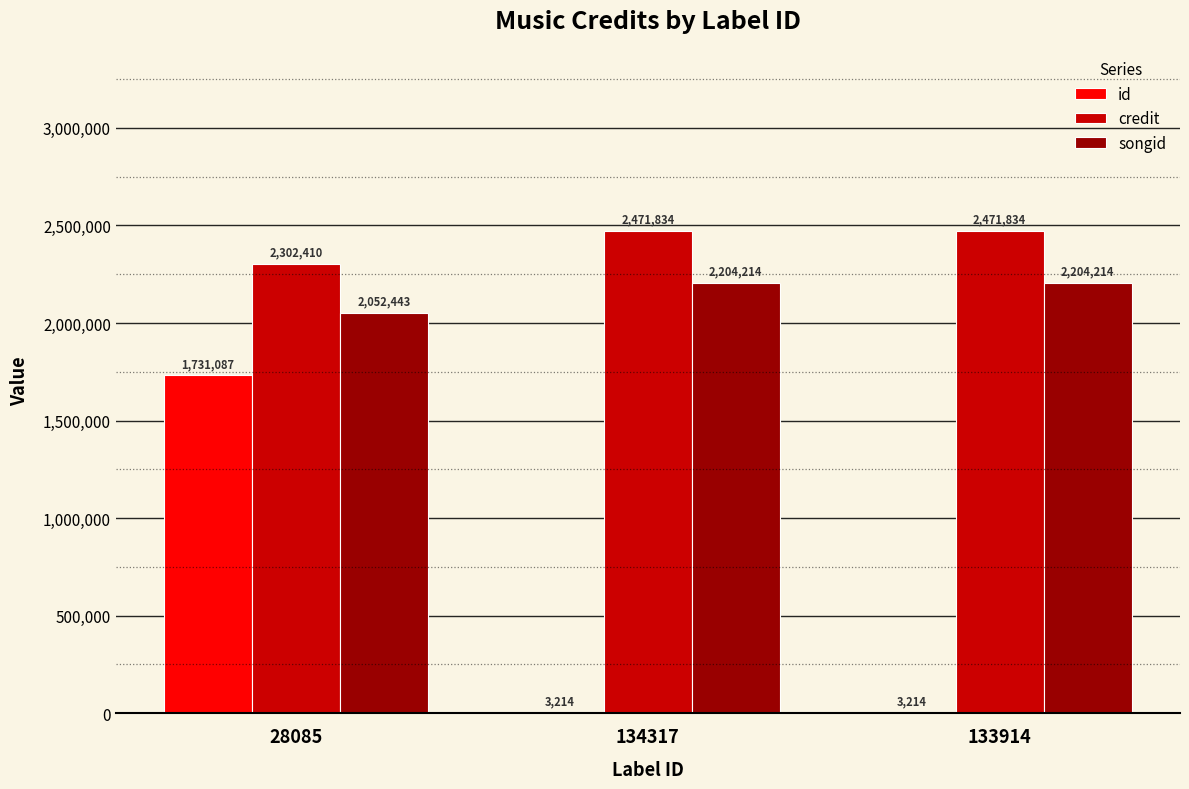

Which series has the largest total across all categories?

credit